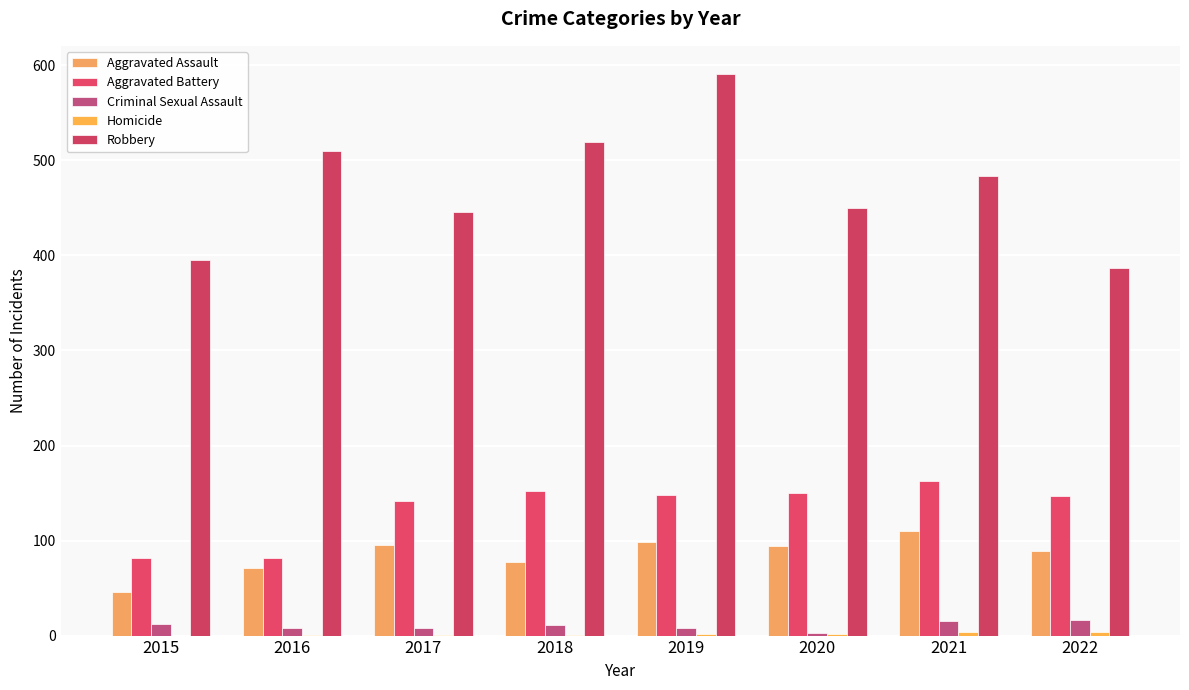

What is the difference between the Aggravated Assault values at 2017 and 2019?

3